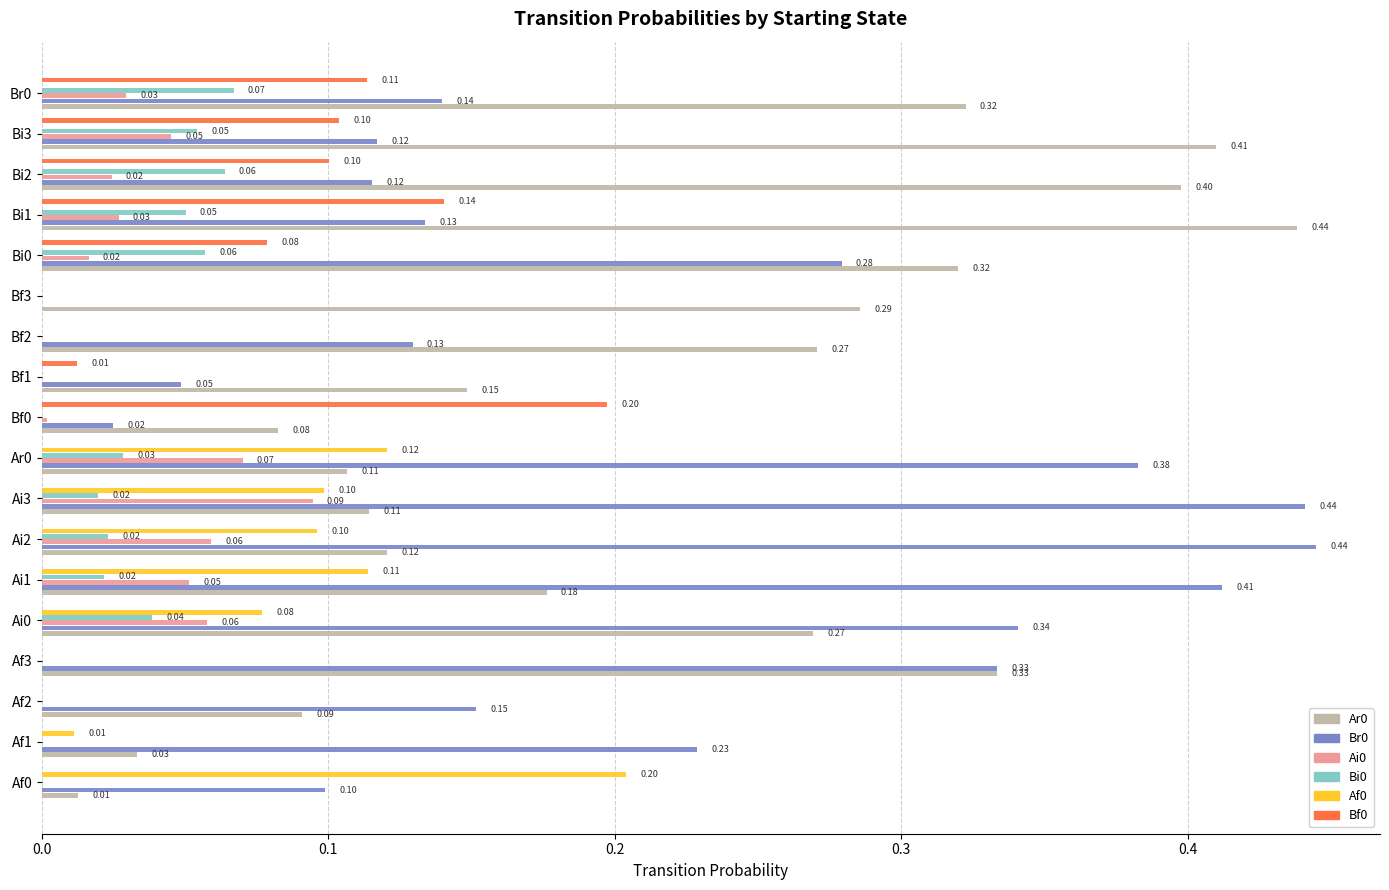

What is the sum of all Ai0 values?

0.5